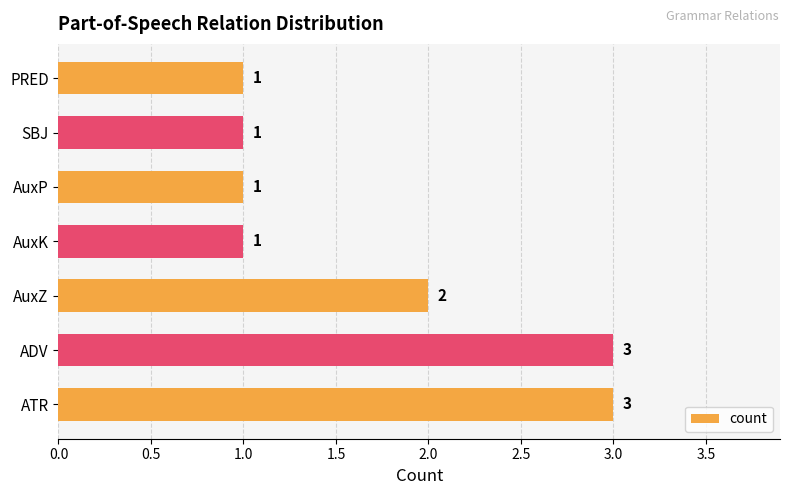

The chart shows a value of 4 at ATR. True or false?

False